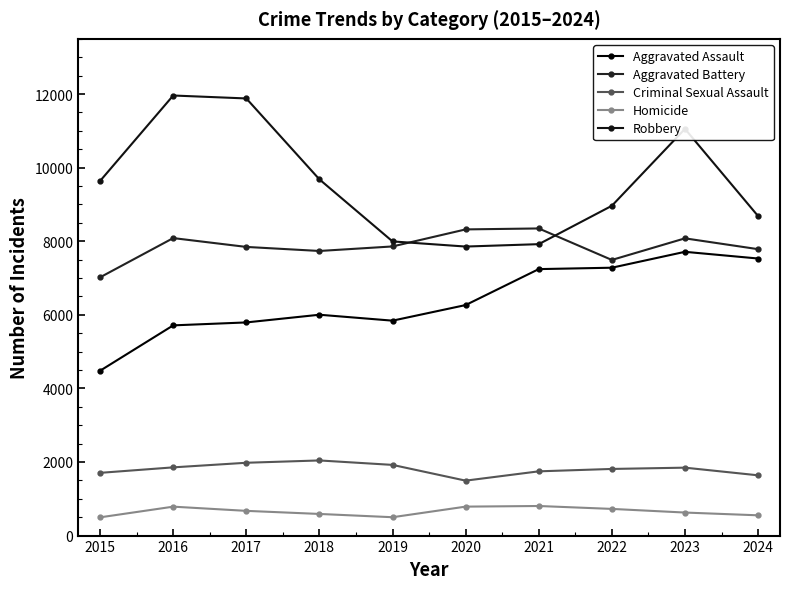

Count the number of data series in this chart.

5